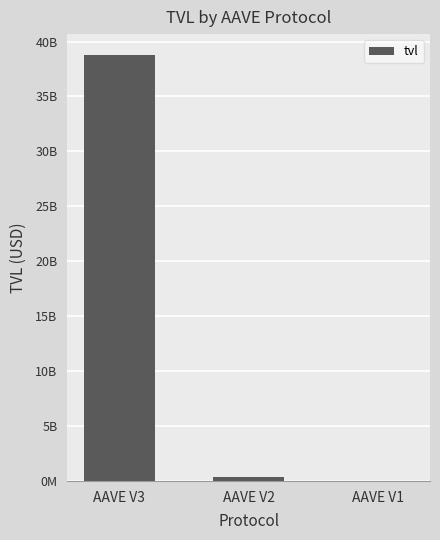

At which label is the value closest to 19377306381?

AAVE V2